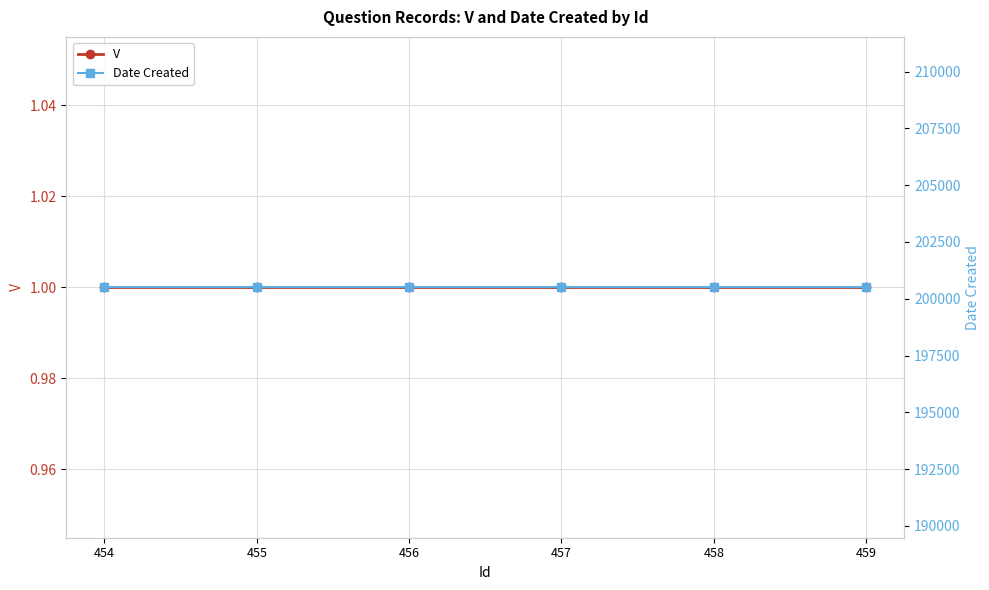

True or false: Date Created and V cross at least once.

False